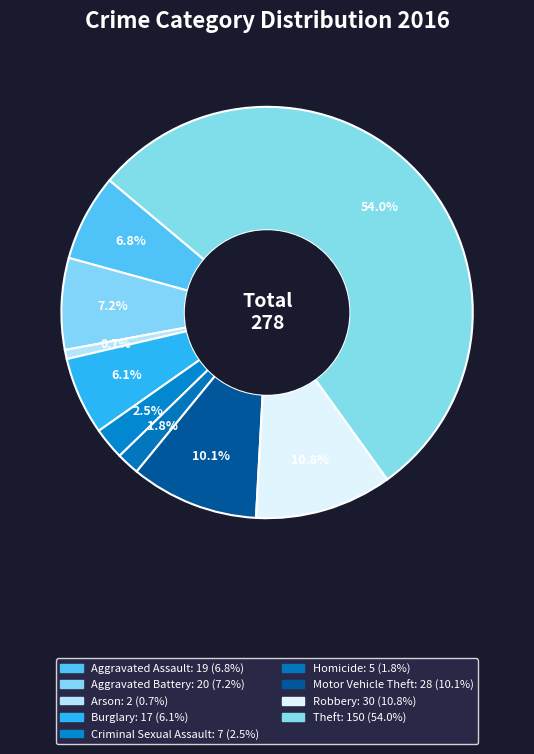

Which category has the smallest portion of the pie?

Arson